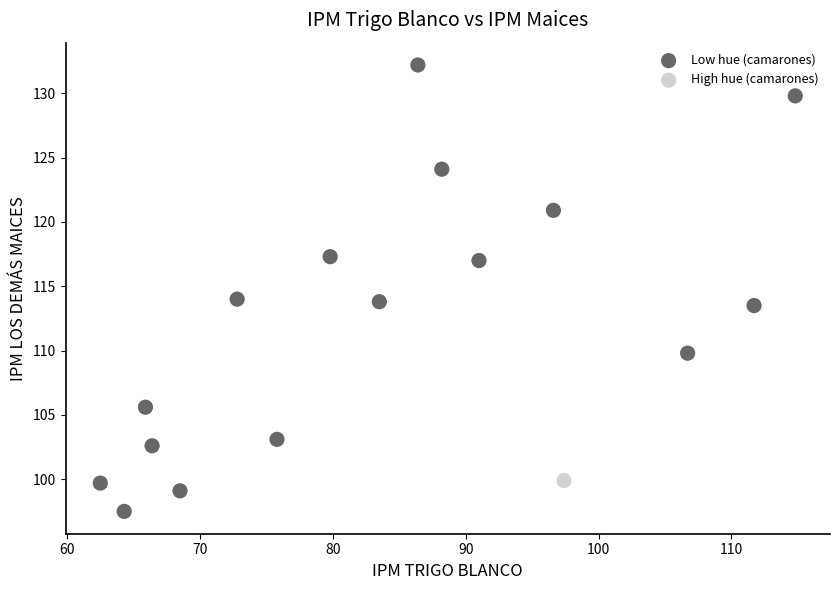

What are all the series names shown in the legend?

Low hue (camarones), High hue (camarones)